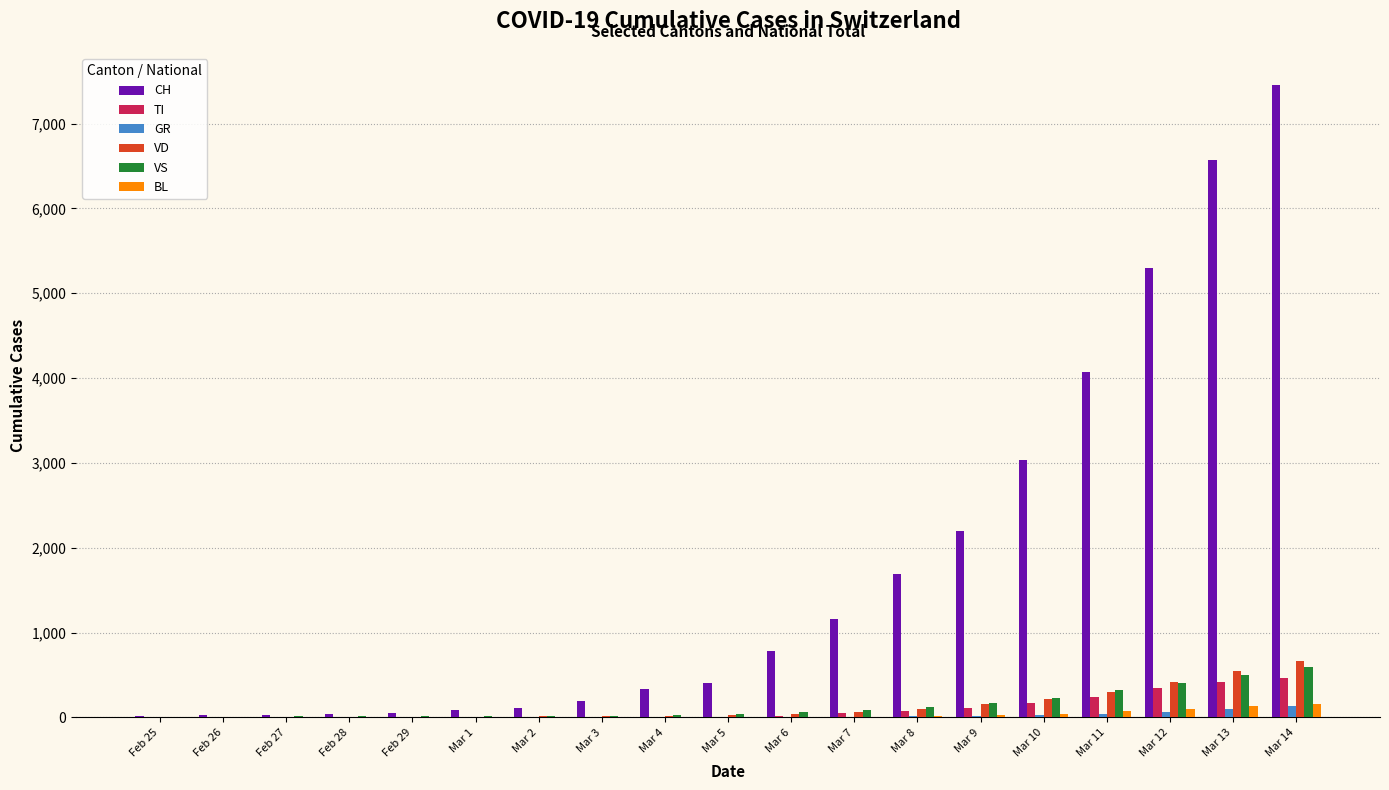

The CH series shows 12622 at Mar 14. True or false?

False